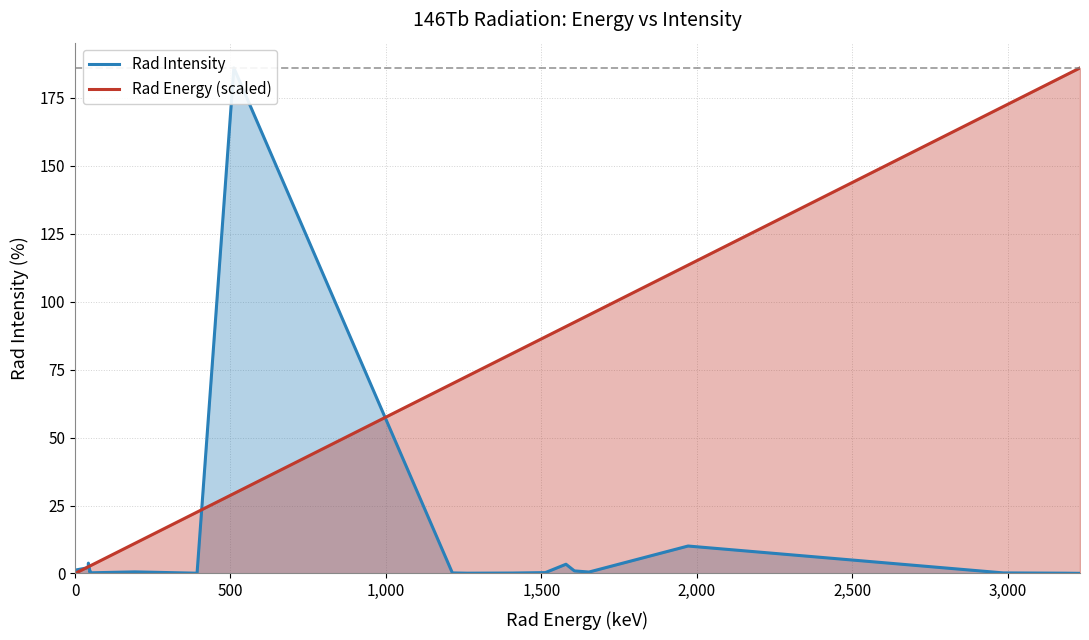

What is the difference between the second highest and second lowest values in the Rad Intensity series?

10.0